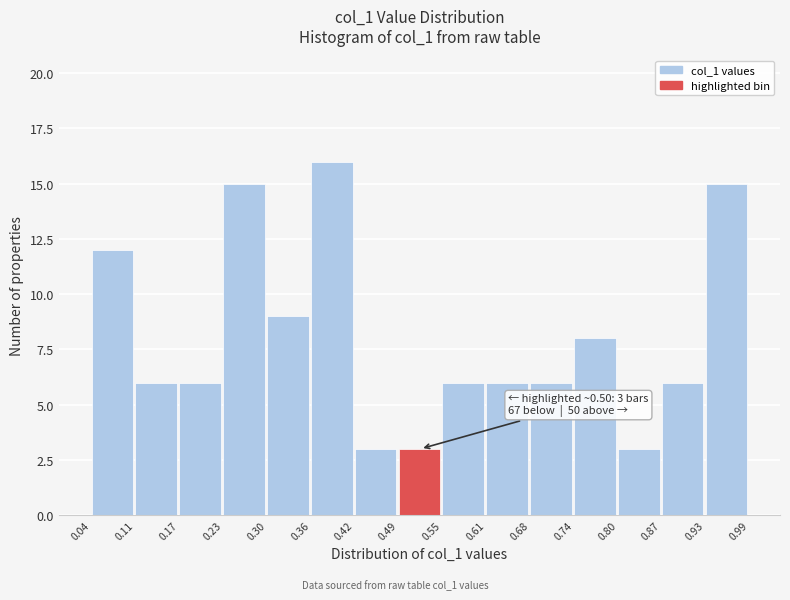

Which range on the x-axis has the tallest bar?

0.36 to 0.42